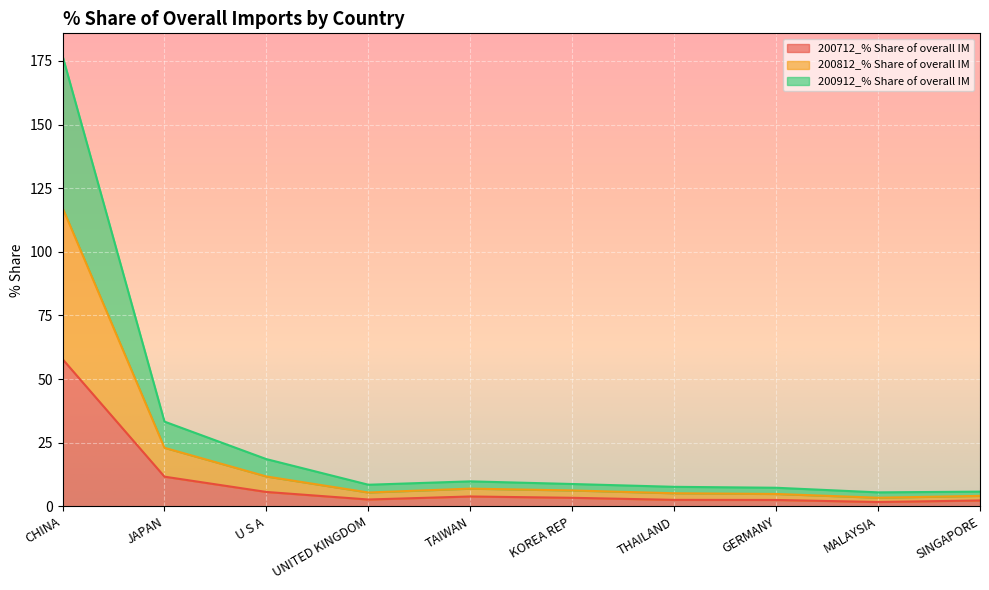

At which label does 200712_% Share of overall IM reach its peak?

CHINA